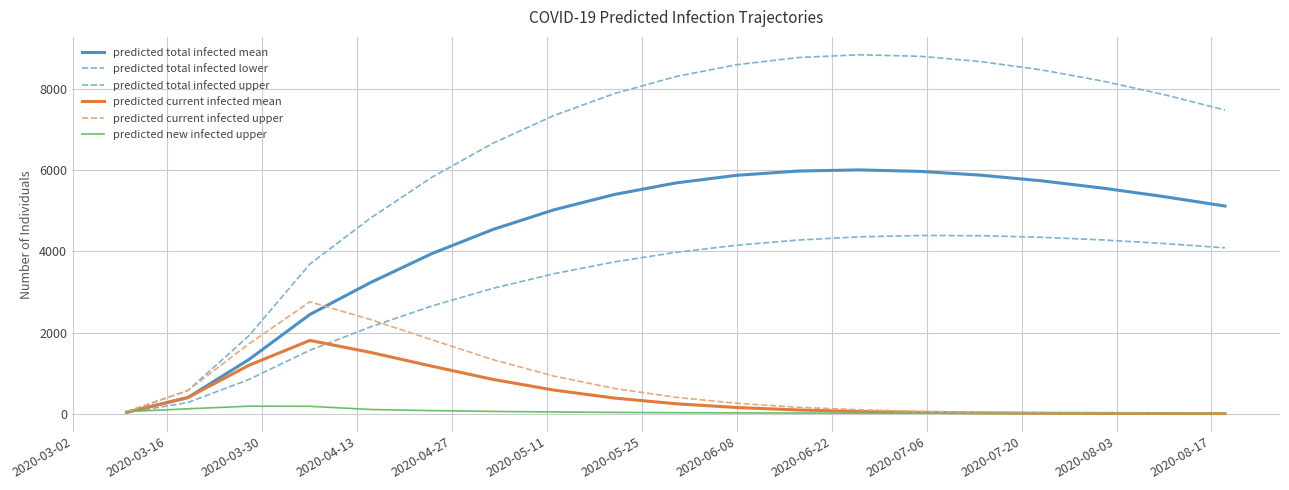

How many lines are shown in the chart?

6